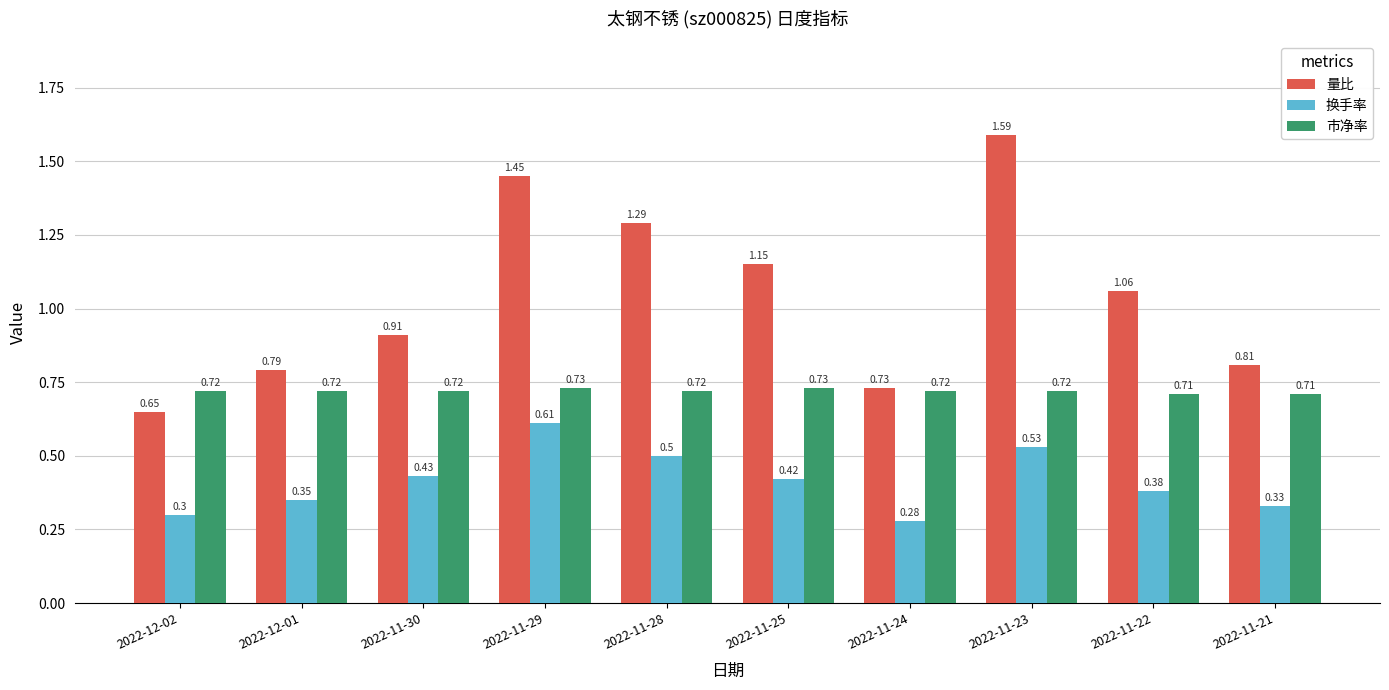

What is the average value of the 量比 series?

1.0